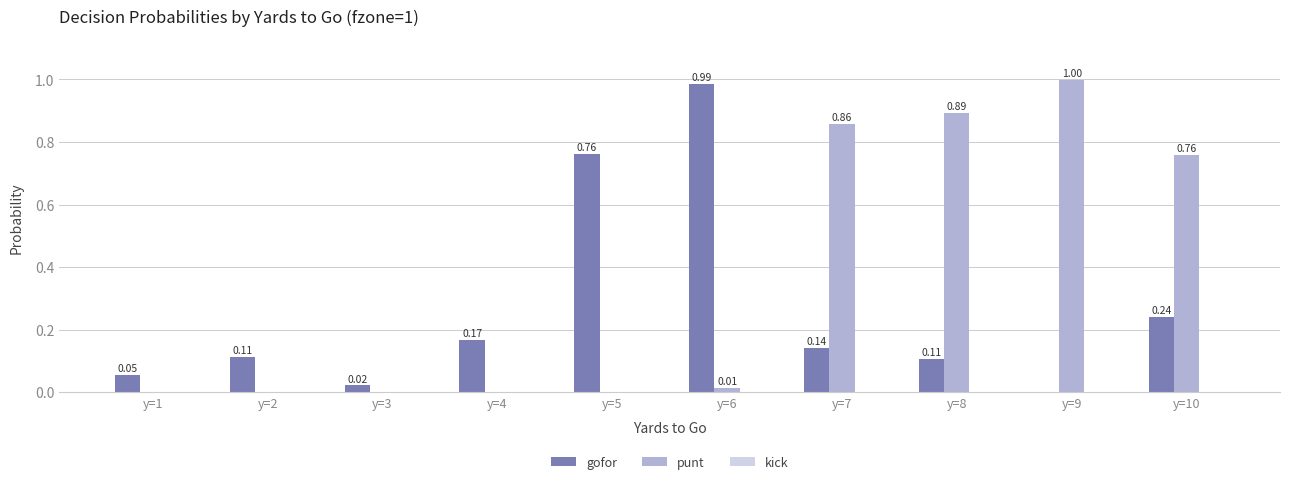

What is the total value across all series at y=6?

1.0